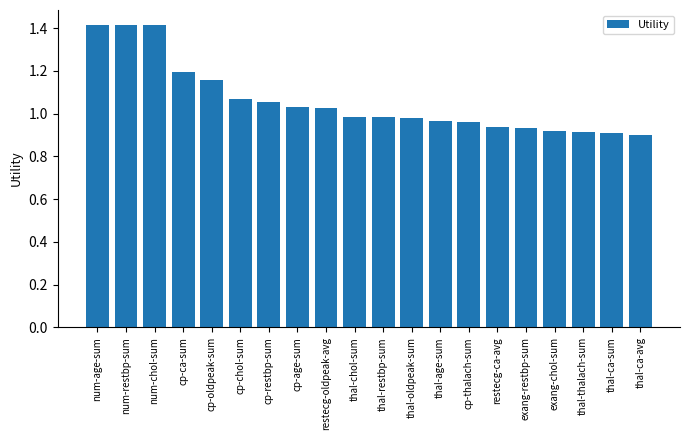

Is it true that the value at cp-ca-sum is 1.9?

False